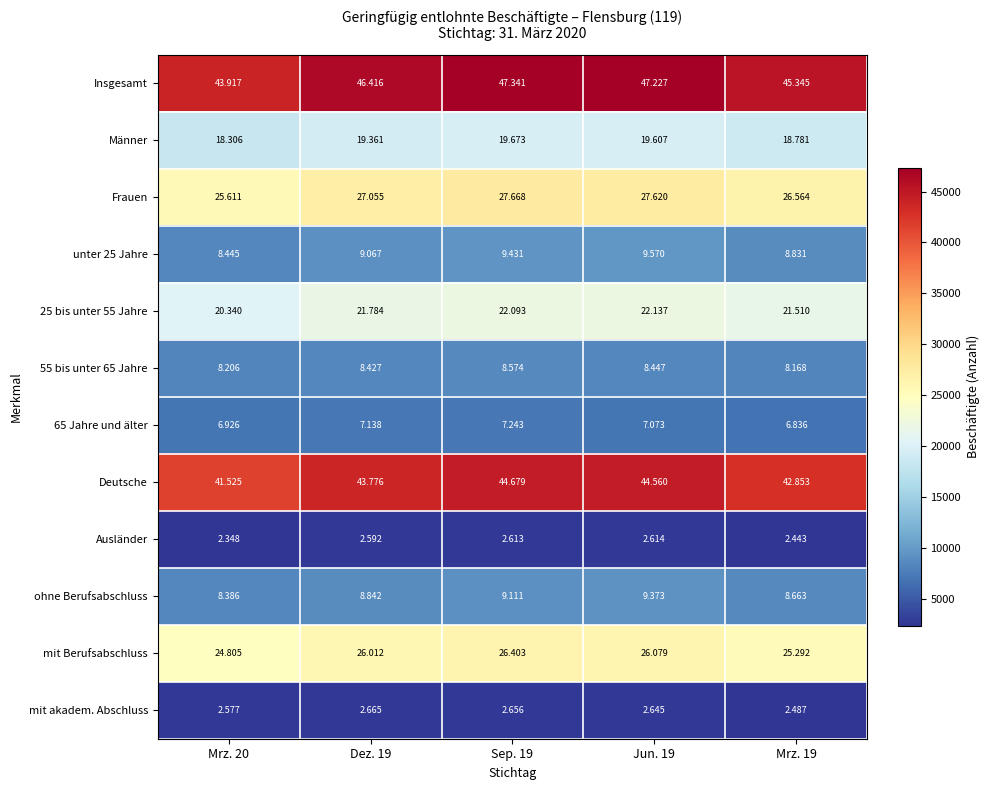

What is the total value across all series at Jun. 19?

226952